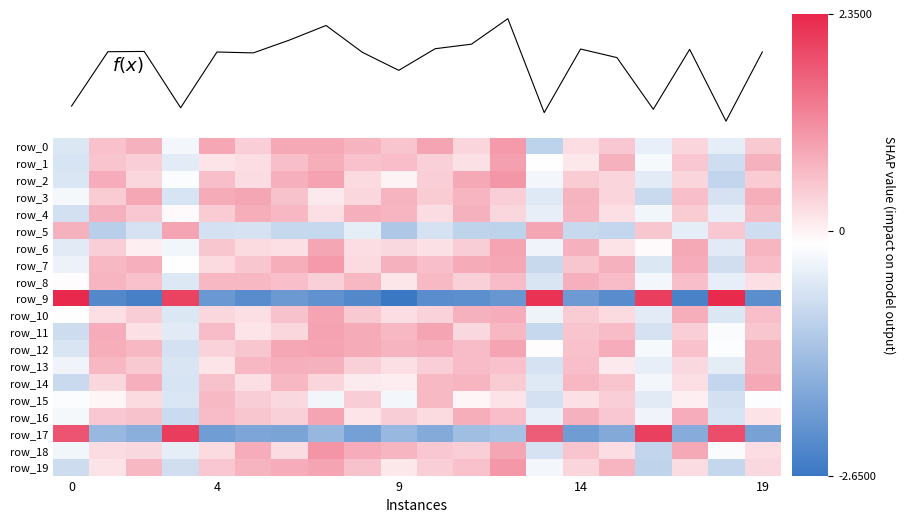

Is the value of row_13 at 4 greater than the value of row_7 at 13?

Yes